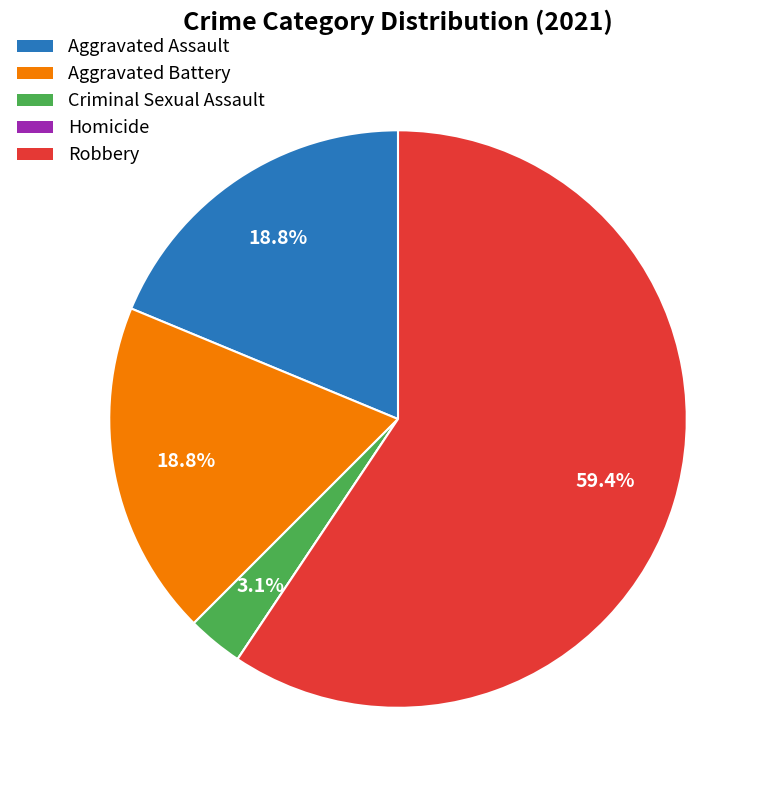

Is the sum of Aggravated Assault and Criminal Sexual Assault greater than half?

No